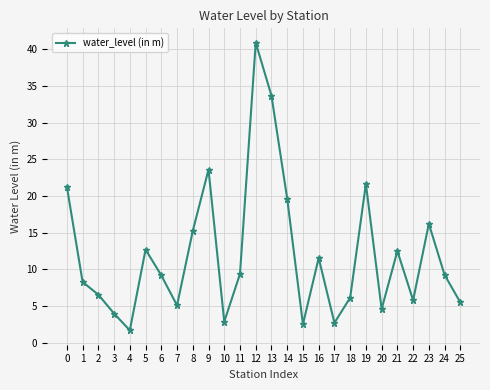

At which category does the chart reach its minimum across all series?

4